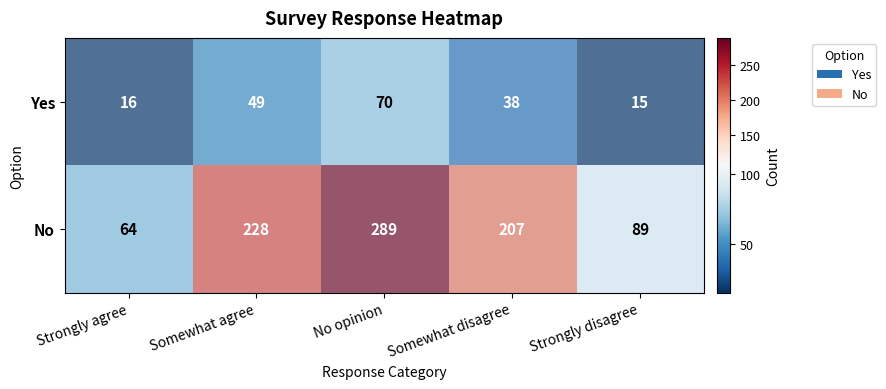

At how many categories does at least one series exceed 51?

5